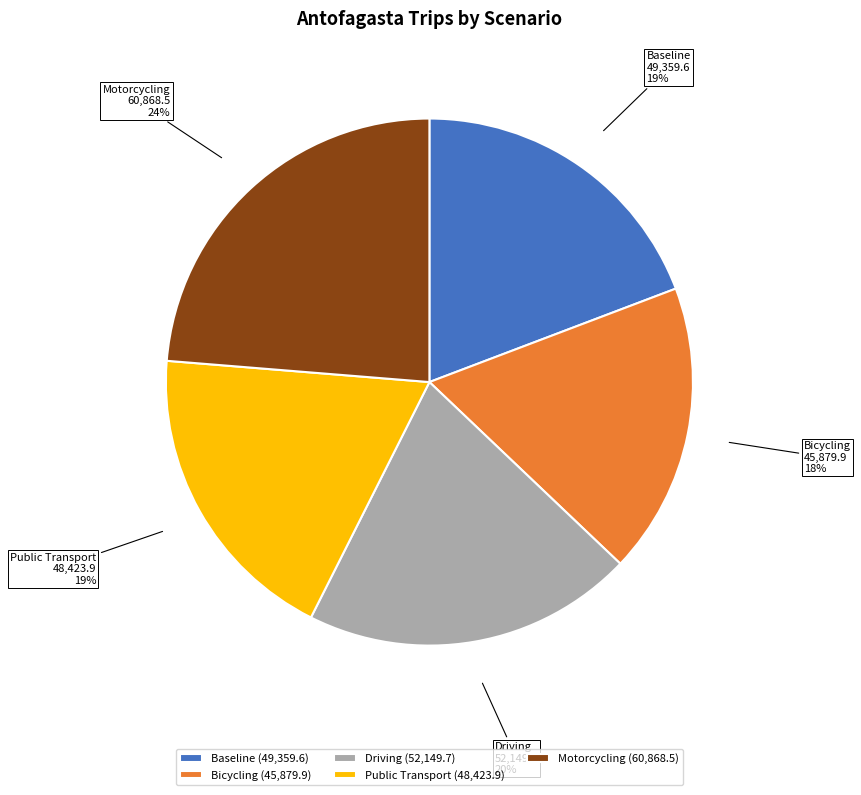

Does Motorcycling represent more than half of the total?

No